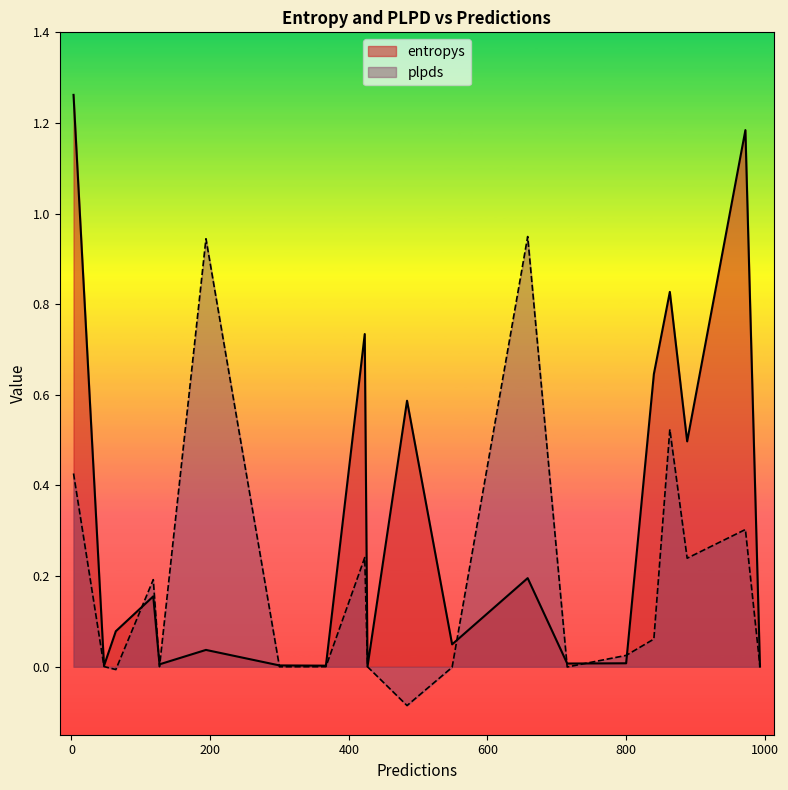

Rank the series at 840 from highest to lowest value.

entropys, plpds